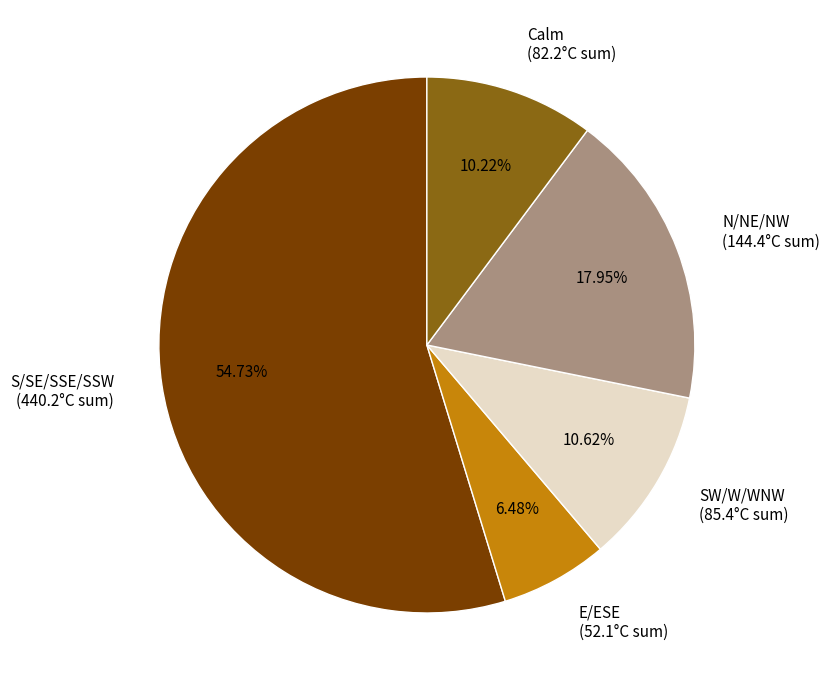

What is the largest slice in the pie chart?

S/SE/SSE/SSW (440.2°C sum)